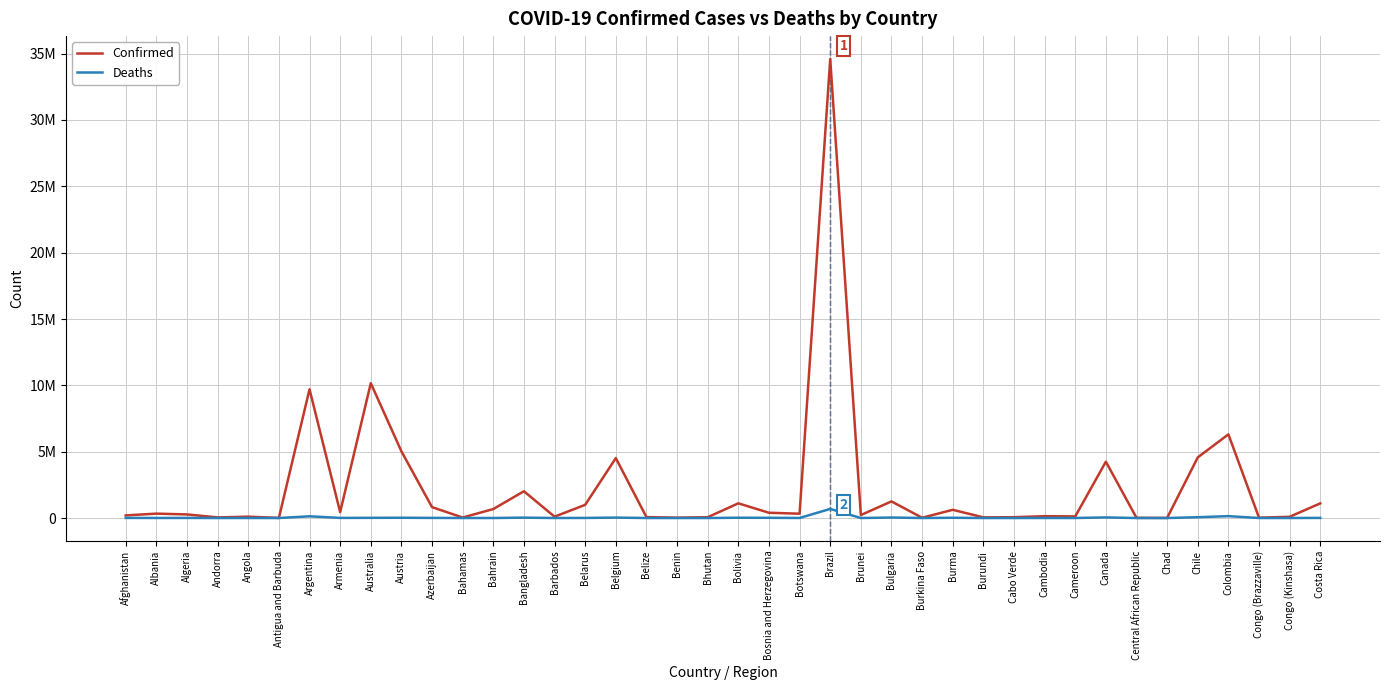

Which series has the largest range (max minus min)?

Confirmed